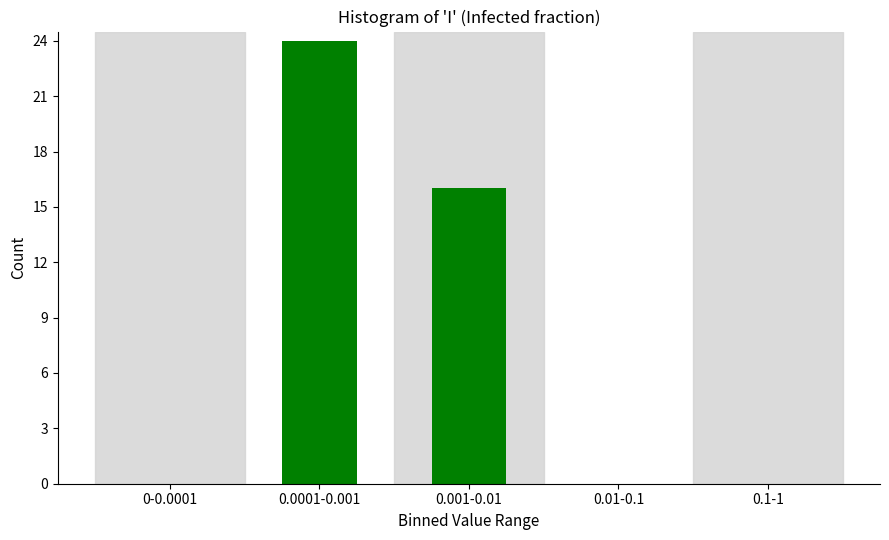

Reading right to left, transcribe all the data shown in this chart.

0.1-1=0	0.01-0.1=0	0.001-0.01=16	0.0001-0.001=24	0-0.0001=0